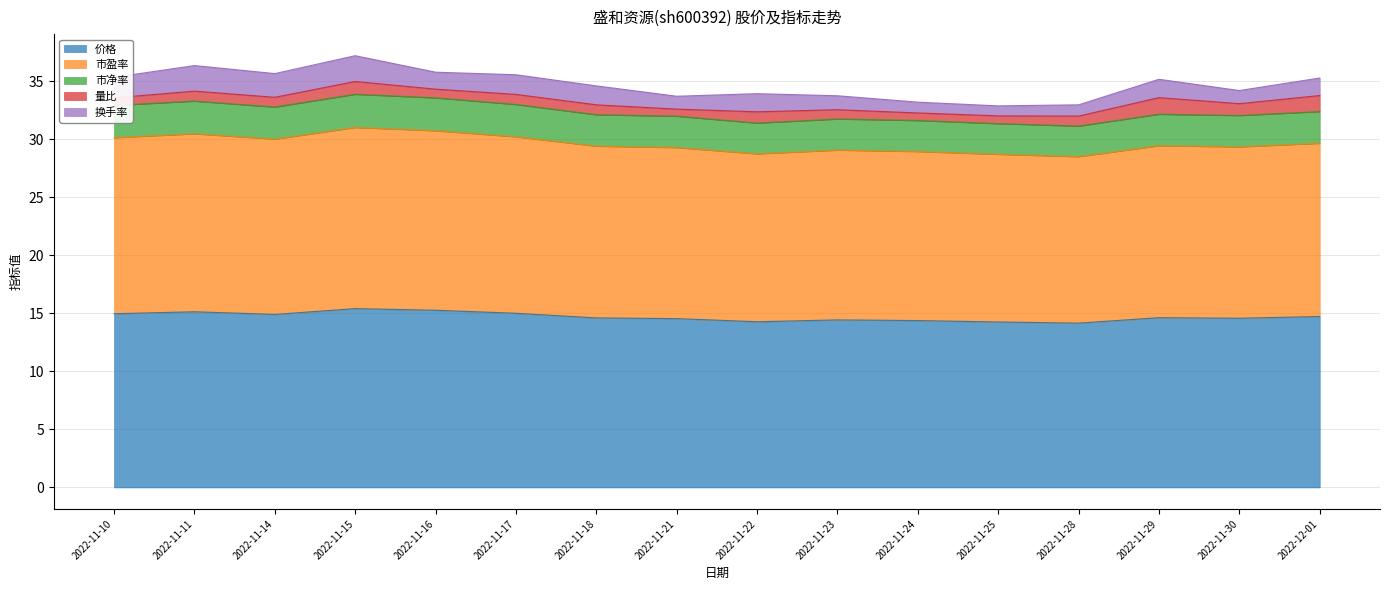

What is the smallest value displayed?

14.2